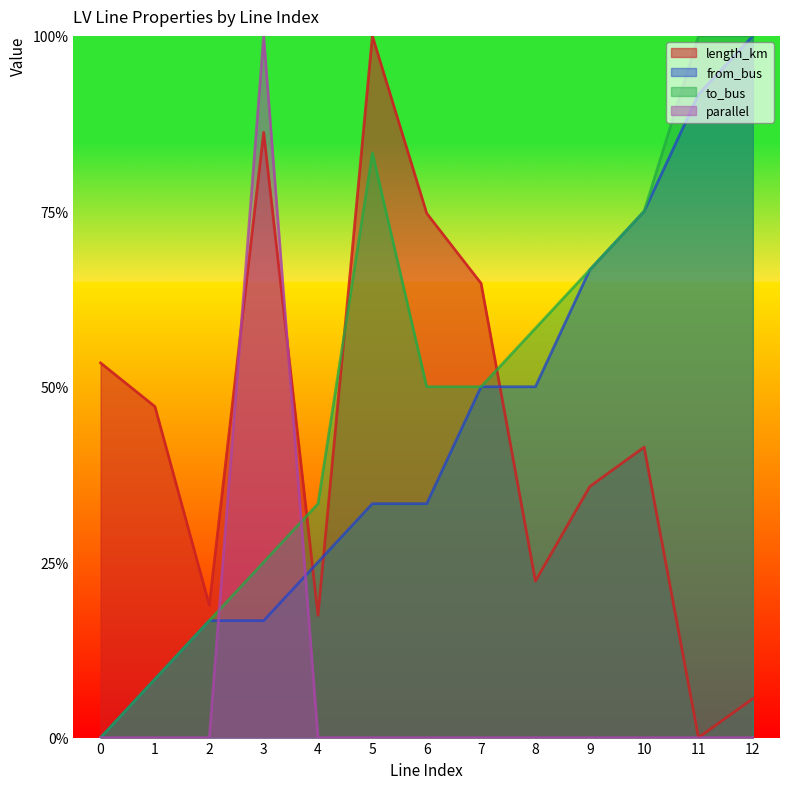

At which label does from_bus reach its peak?

12